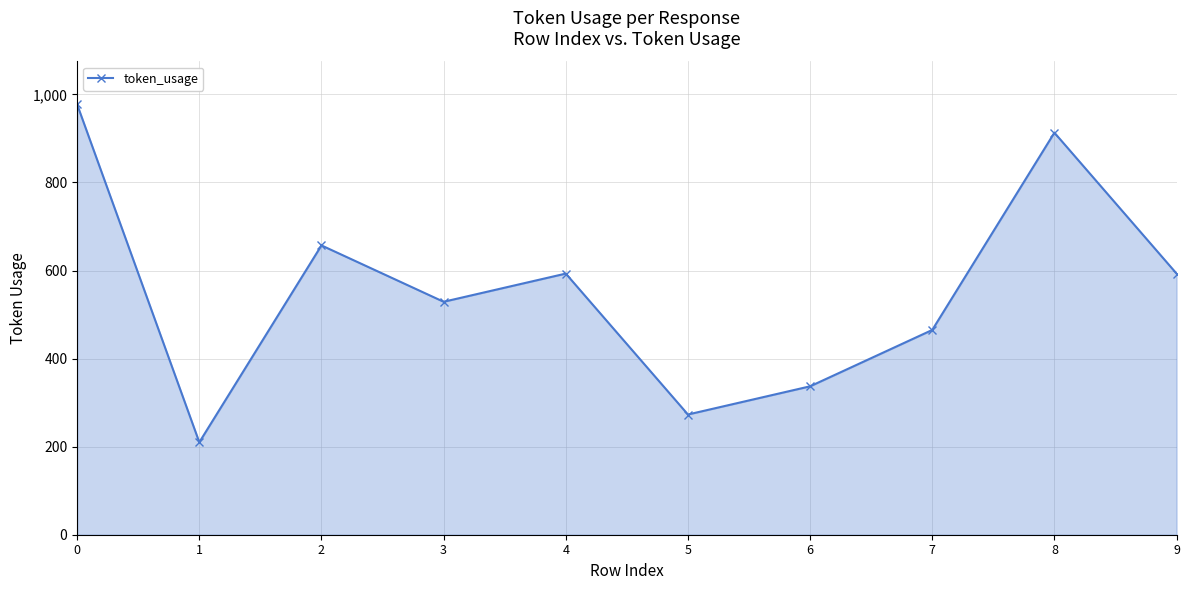

What is the minimum value shown in the chart?

210